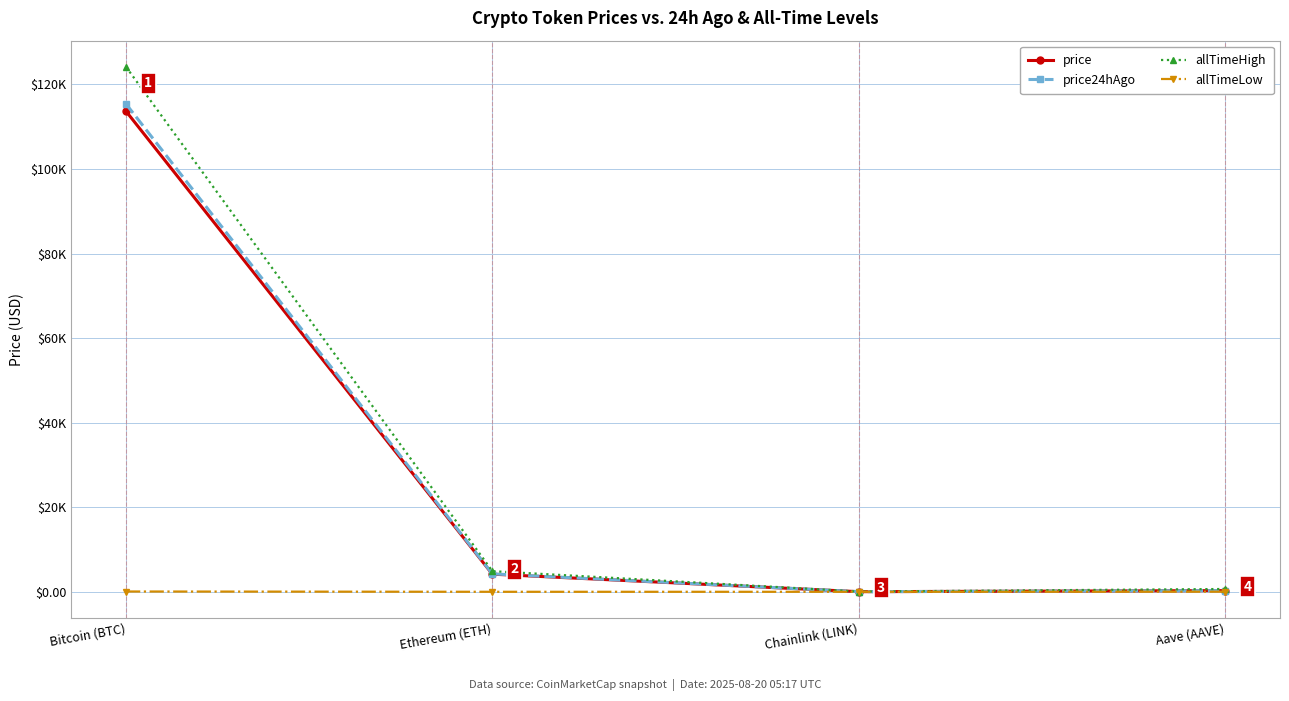

Does the chart have visible grid lines?

Yes